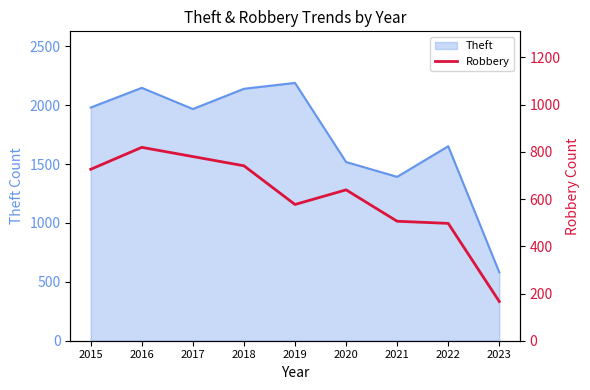

Which has a higher value, 2023 or 2019?

2019